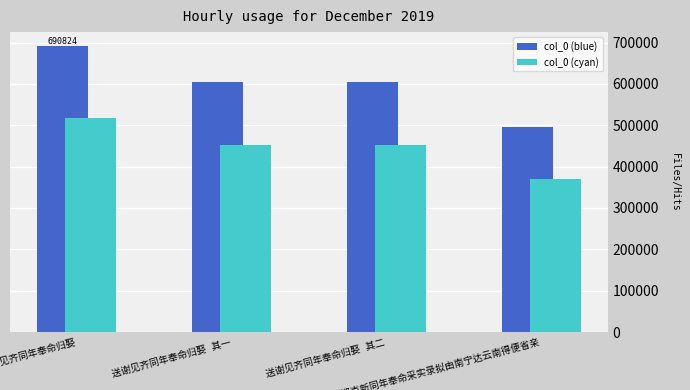

What is the average value of the col_0 (blue) series?

598487.8